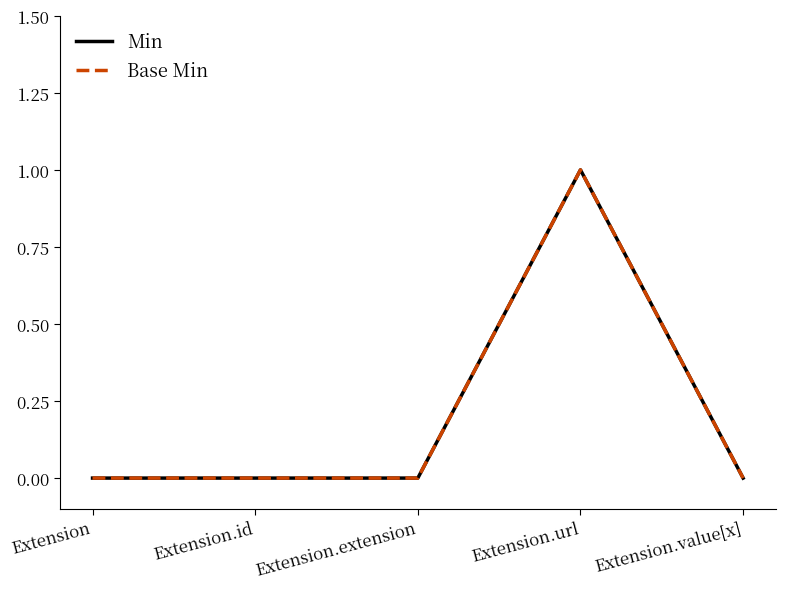

What is the difference between the maximum and minimum values in the Min series?

1